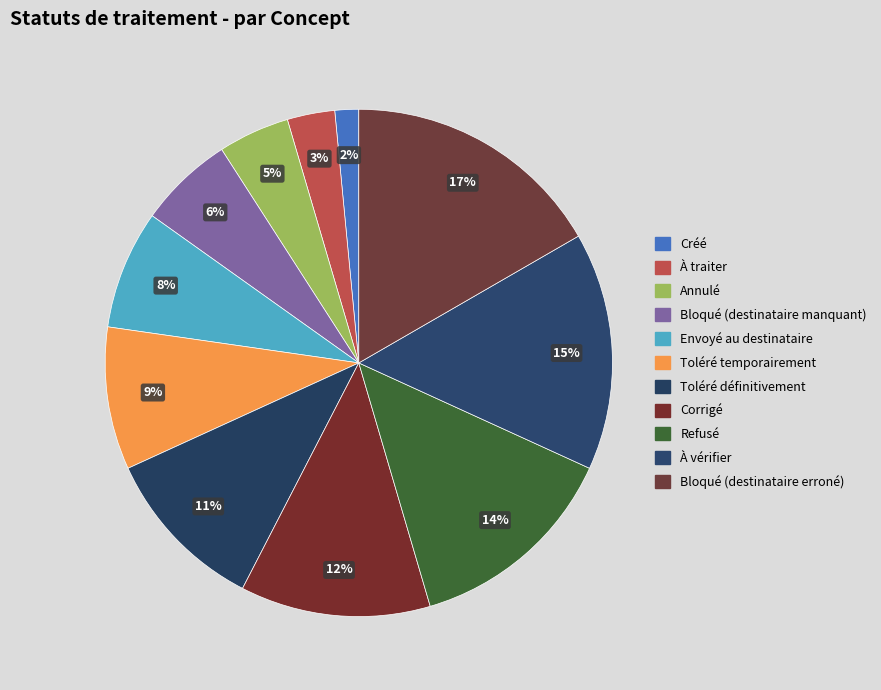

To the nearest percent, what is the difference between the Bloqué (destinataire manquant) and Bloqué (destinataire erroné) slice percentages?

11%